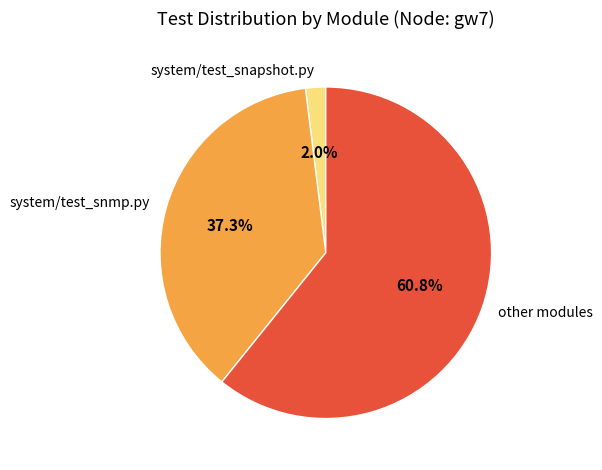

Does other modules account for over 50% of the chart?

Yes